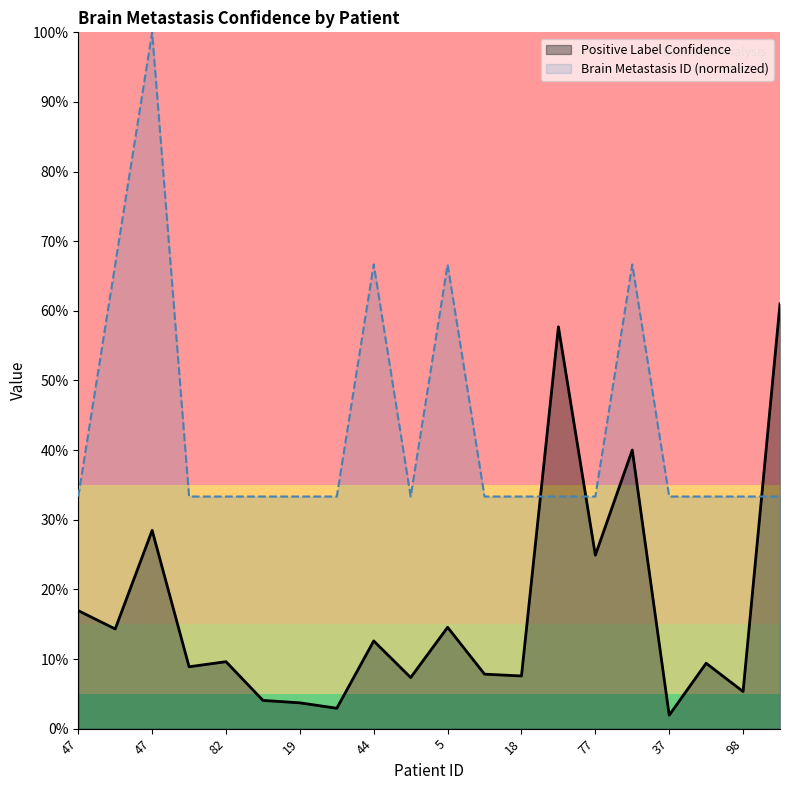

What are all the series names shown in the legend?

Positive Label Confidence, Brain Metastasis ID (normalized)